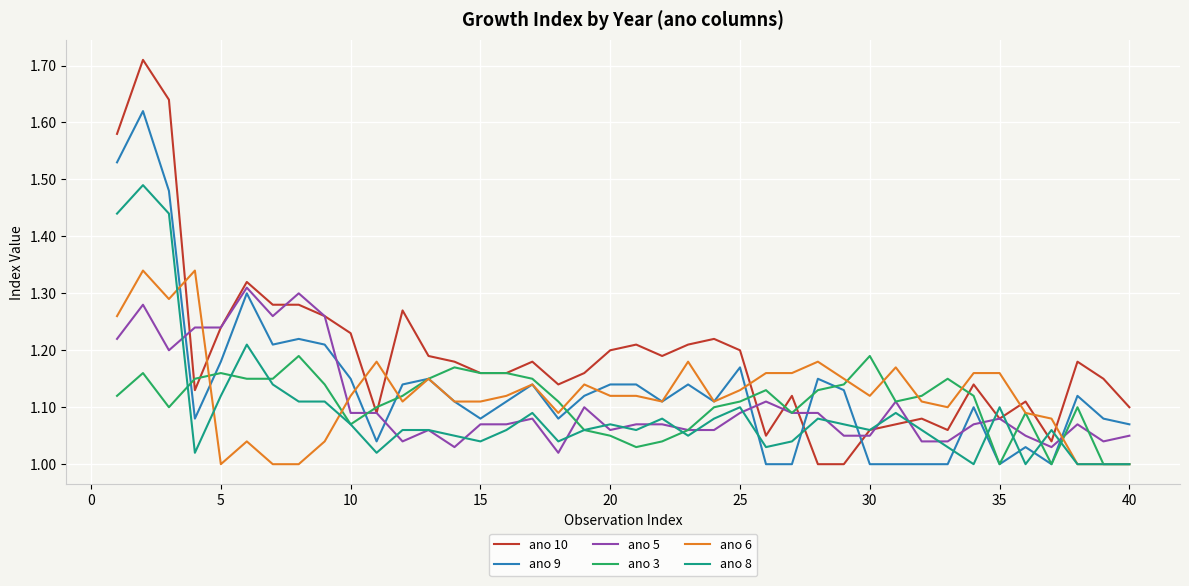

What are all the series names shown in the legend?

ano 10, ano 9, ano 5, ano 3, ano 6, ano 8